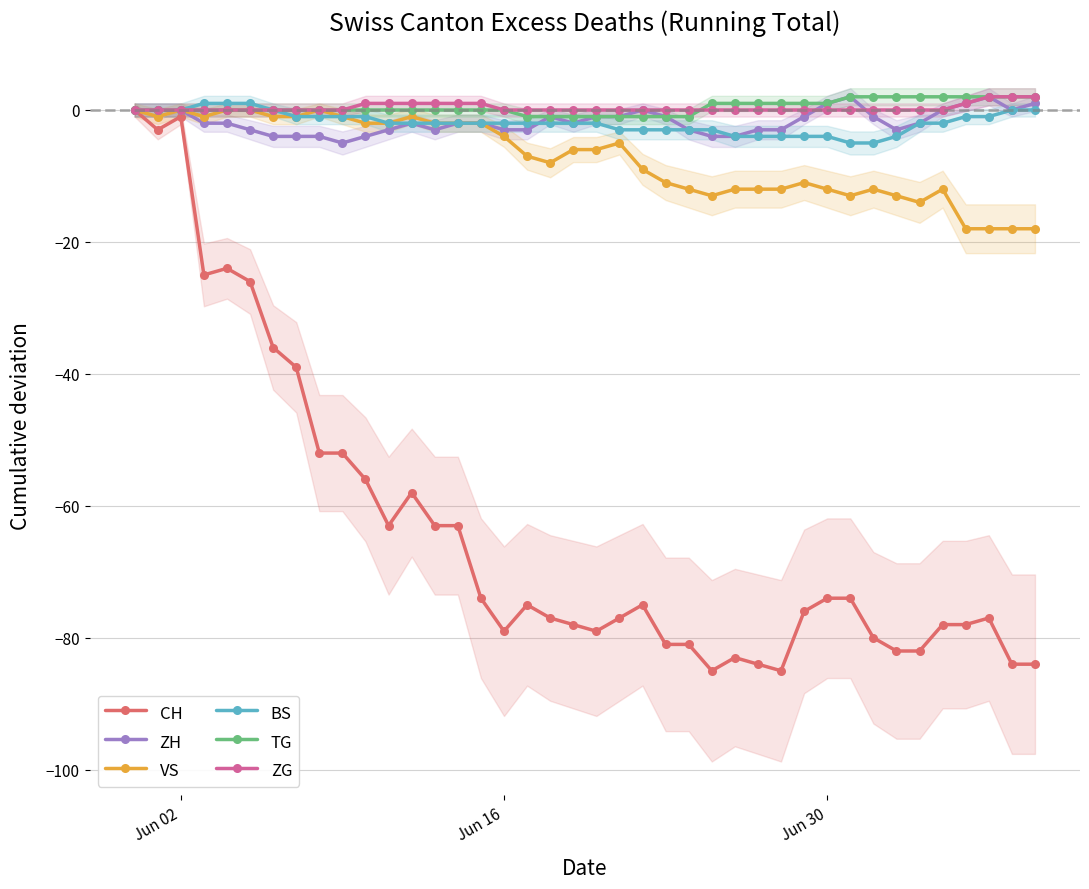

What is the value of the VS point at the 19th from the left?

-8